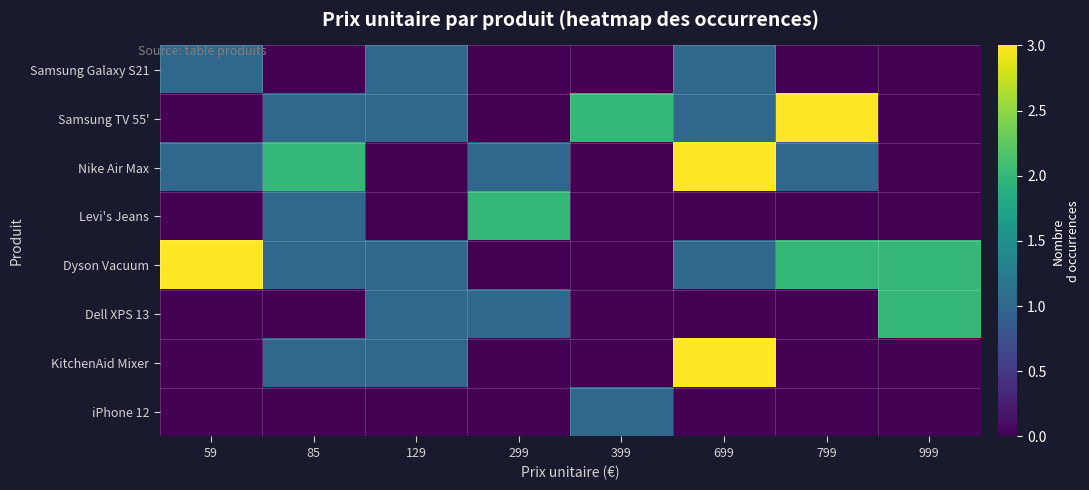

Which series has the widest spread of values?

Samsung TV 55'